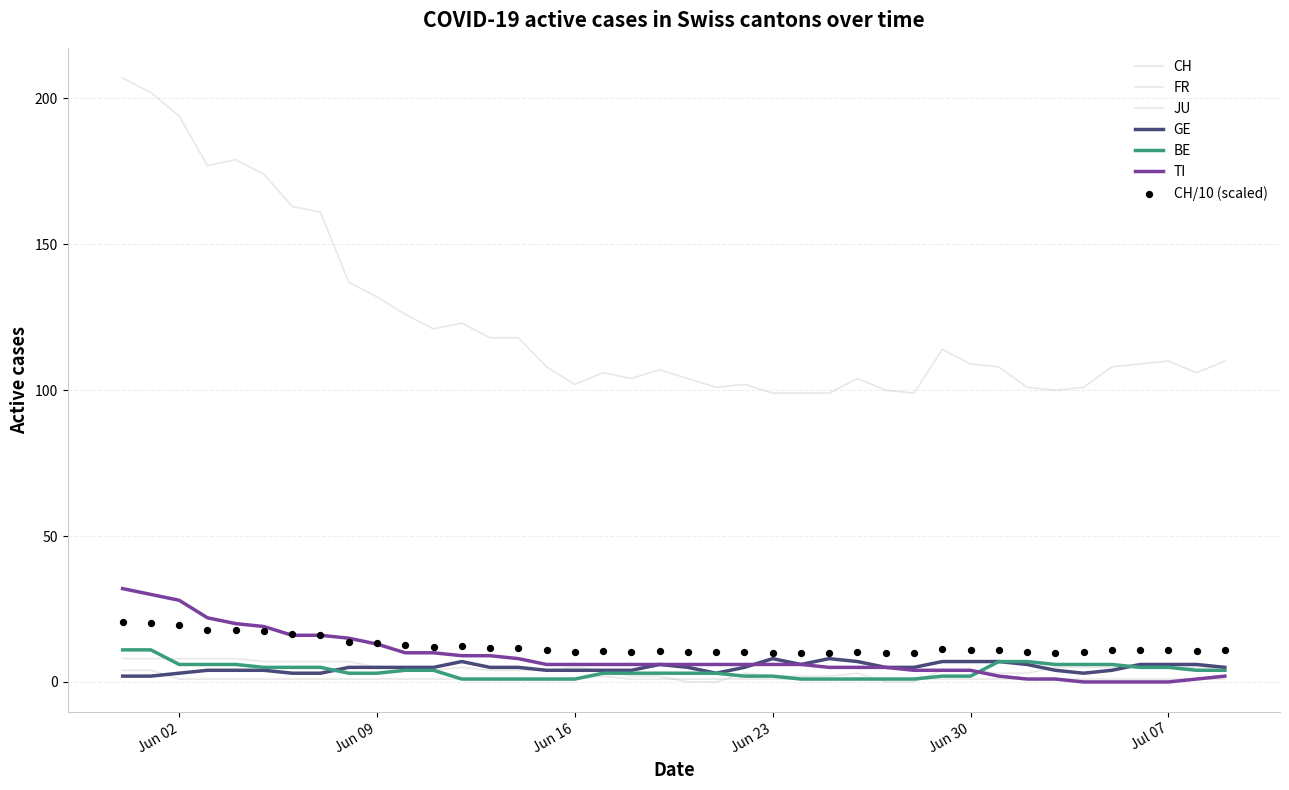

Which series contains the lowest Y value?

FR